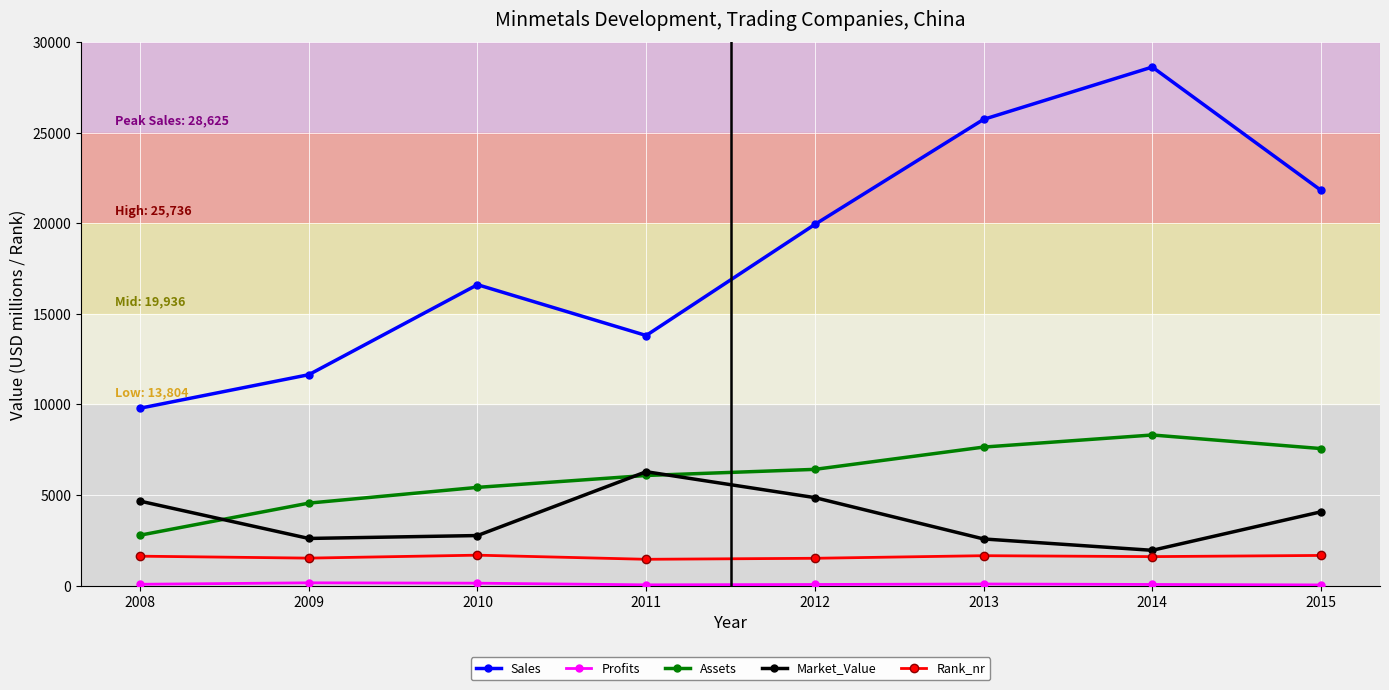

True or false: Rank_nr and Assets intersect in this chart.

False